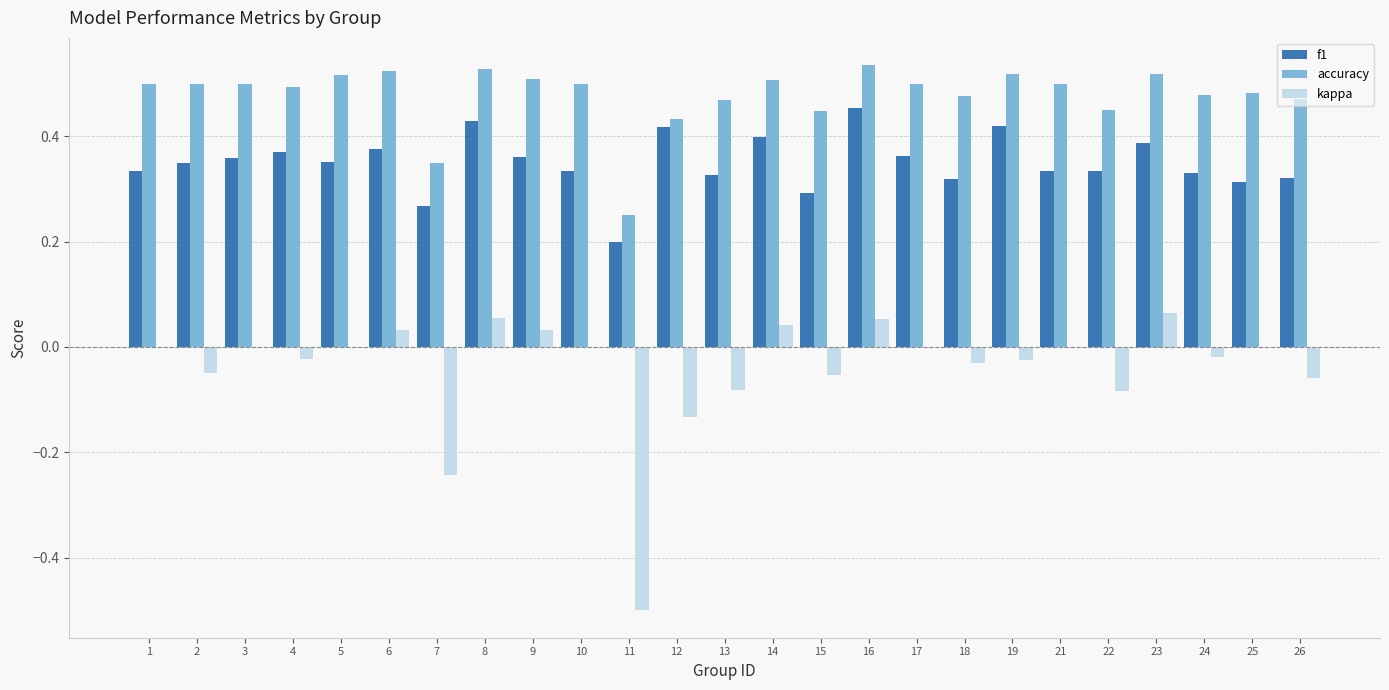

What is the sum of all accuracy values?

12.0